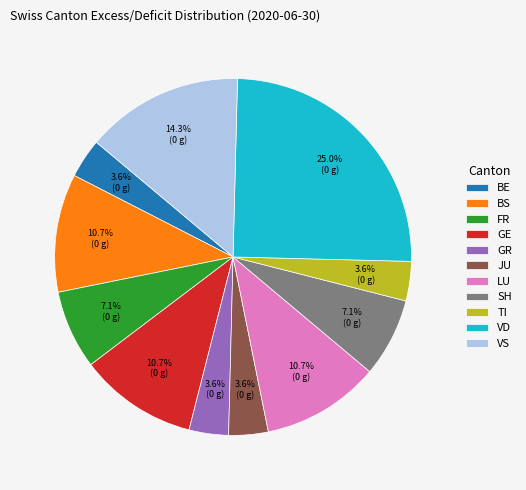

Combined, what portion of the pie is GR and FR?

10.7%